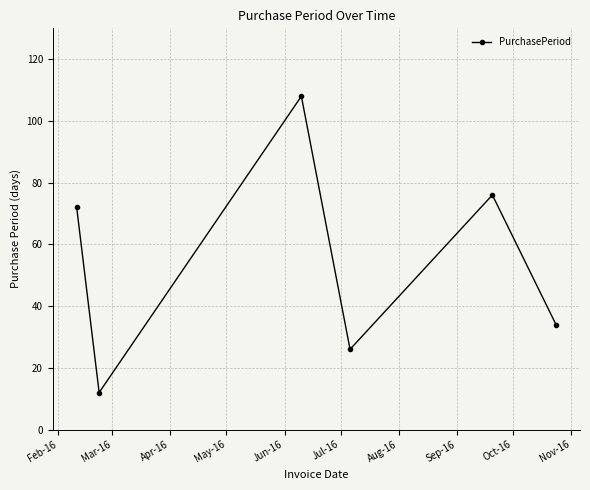

How many interior local valleys (lower than both neighbors) does the data have?

2